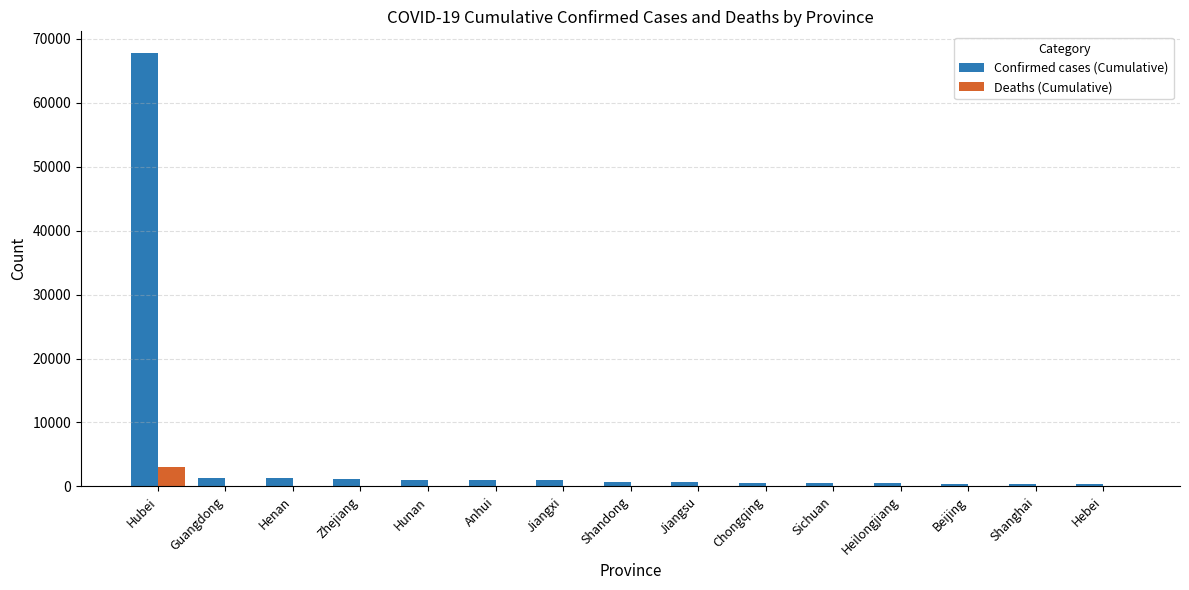

Are the bars grouped side by side (vs. stacked)?

Yes